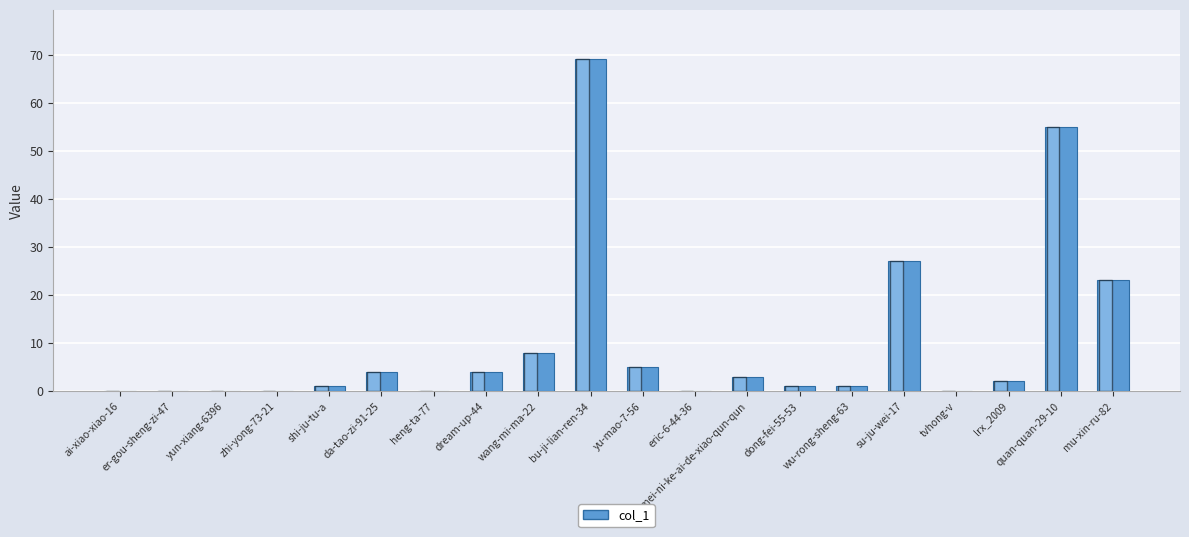

Reading left to right, extract all data points from this chart.

0	0	0	0	1	4	0	4	8	69	5	0	3	1	1	27	0	2	55	23